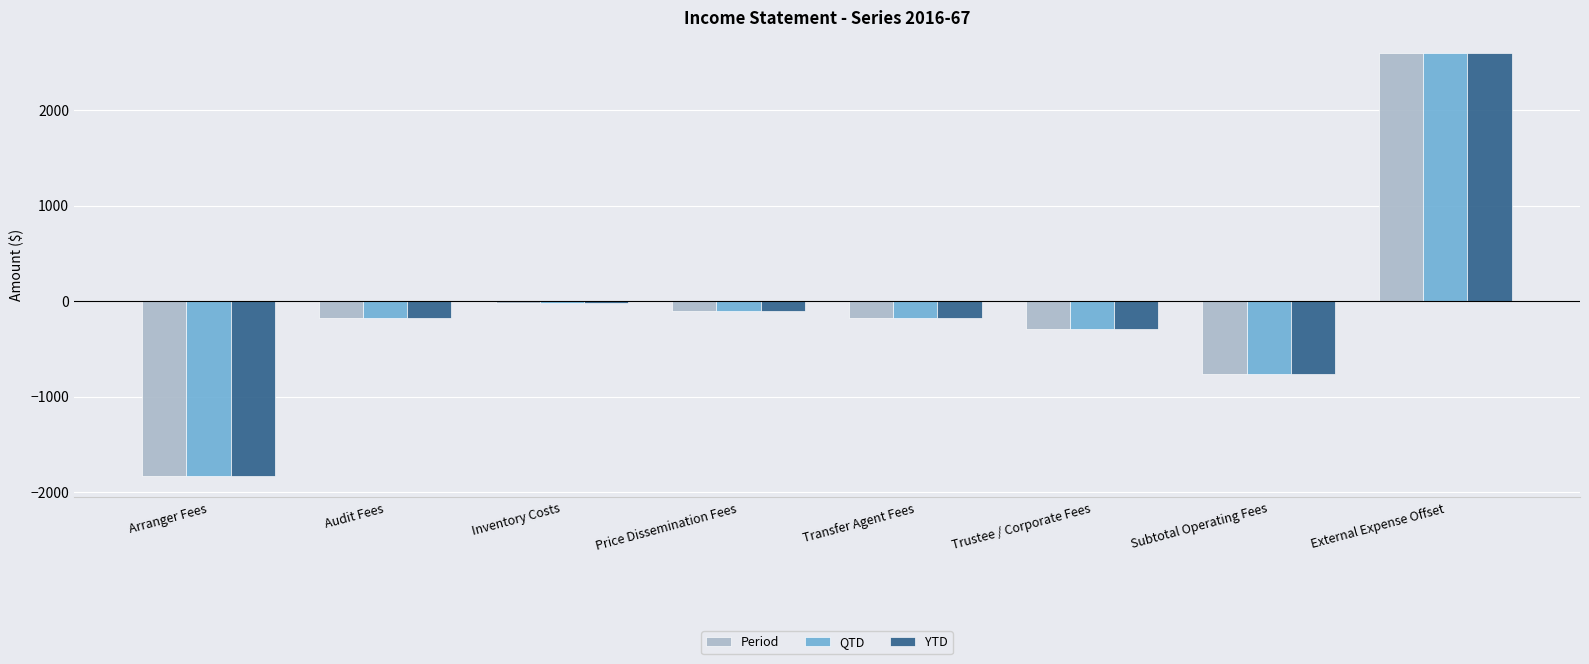

At how many categories does at least one series exceed 72?

1